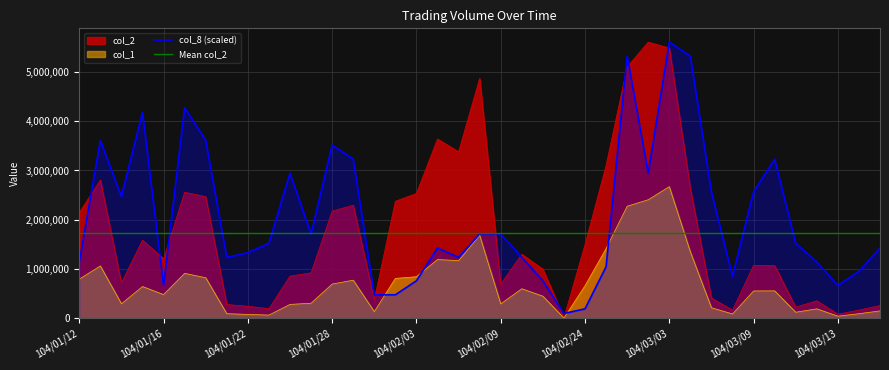

True or false: col_2 and col_1 intersect in this chart.

False